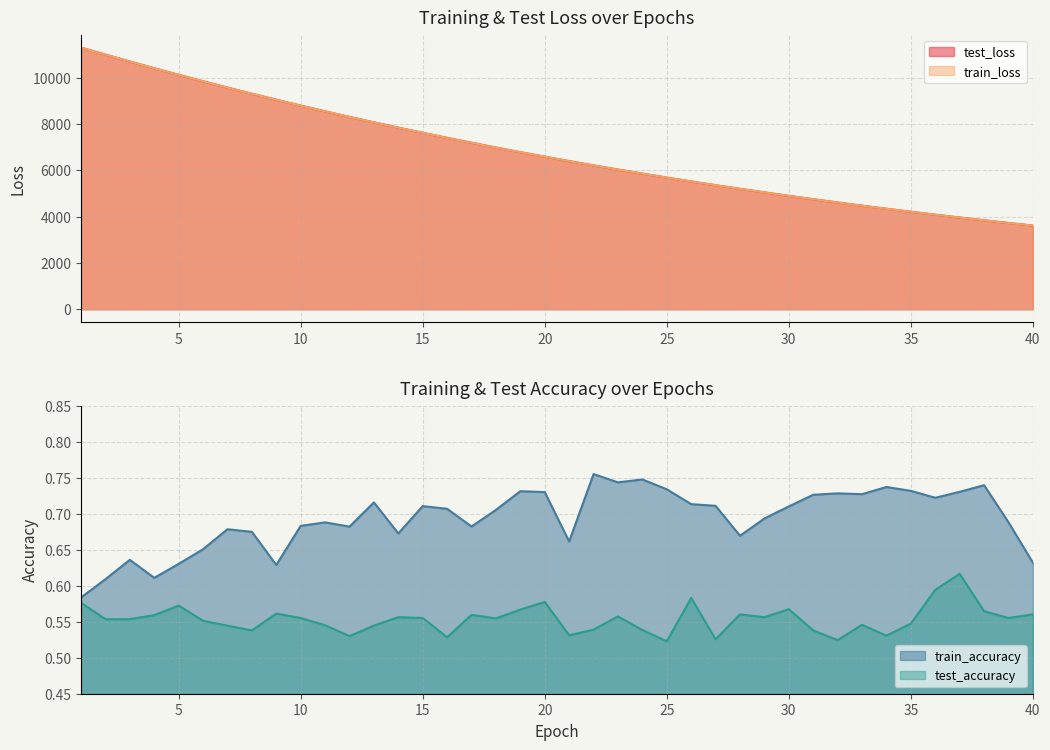

What is the spread (max minus min) of values at 19?

6779.3